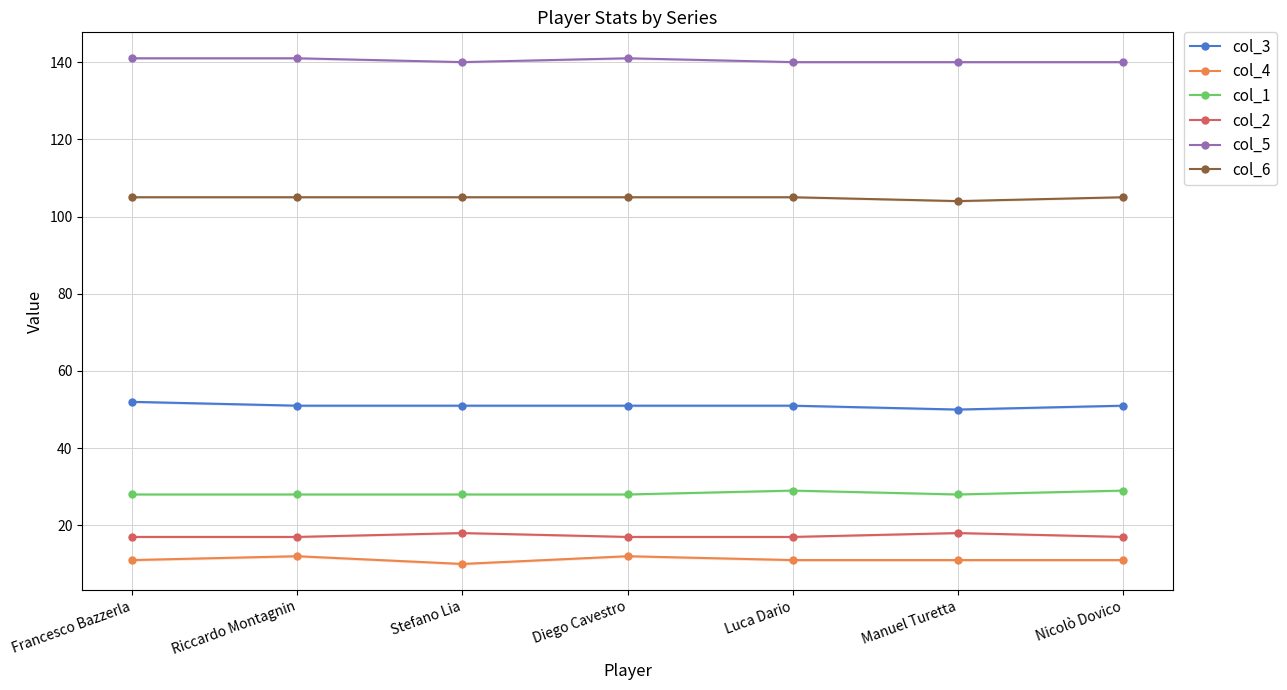

What is the spread (max minus min) of values at Diego Cavestro?

129